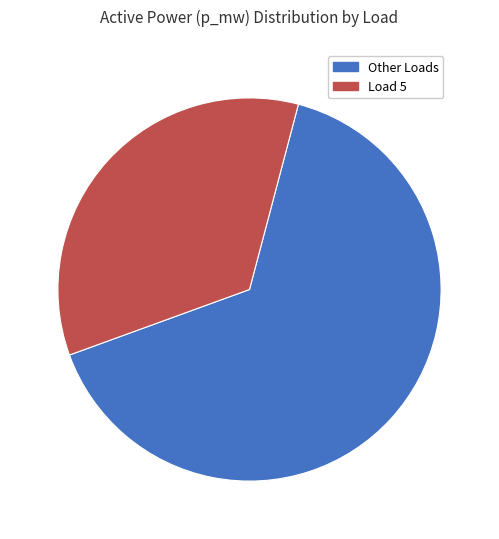

Is there any slice that represents more than half of the pie?

Yes